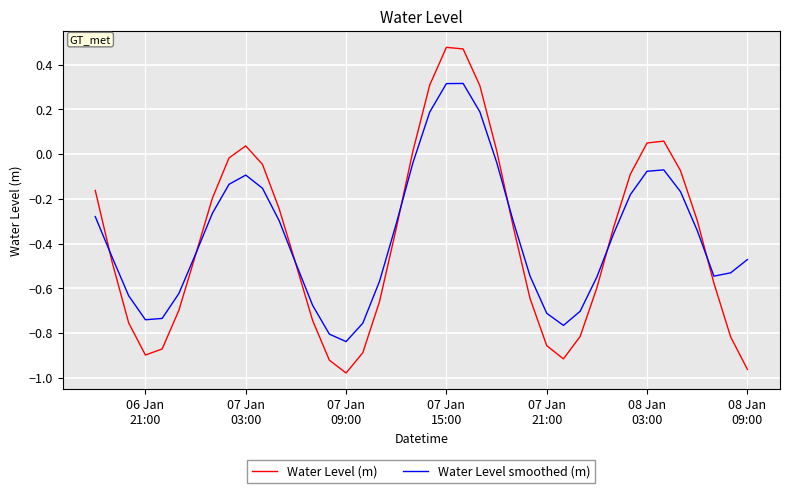

Which series has the largest range (max minus min)?

Water Level (m)